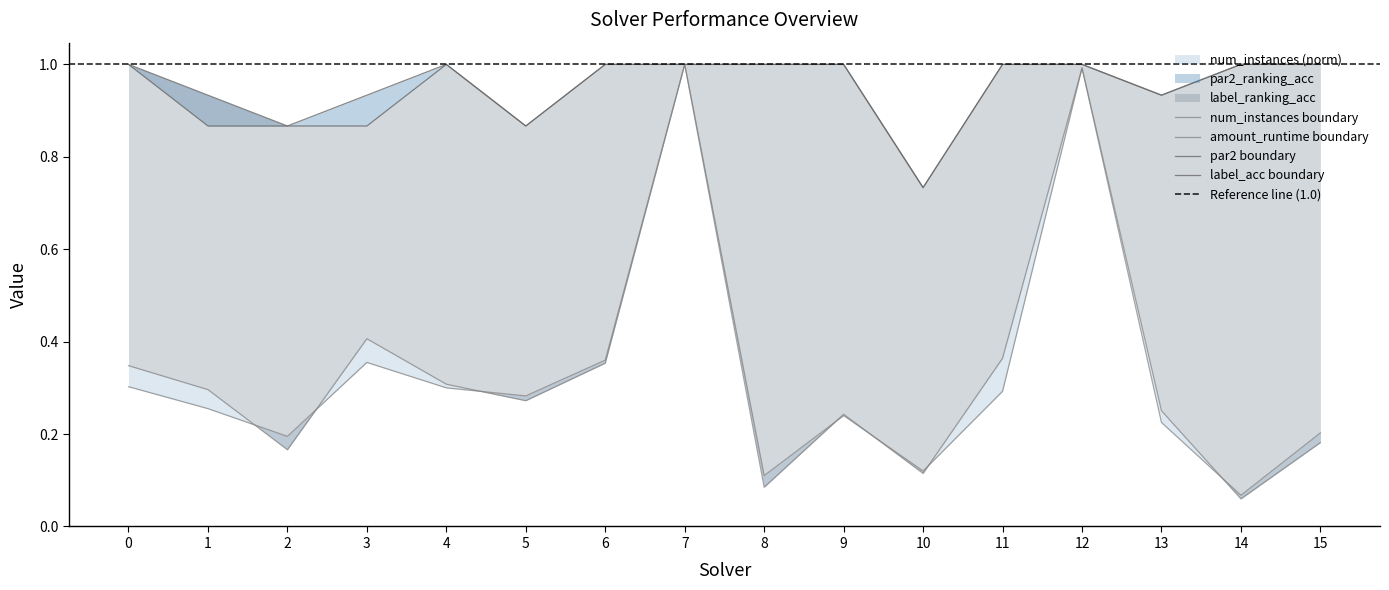

At which label is amount_runtime closest to 0?

14